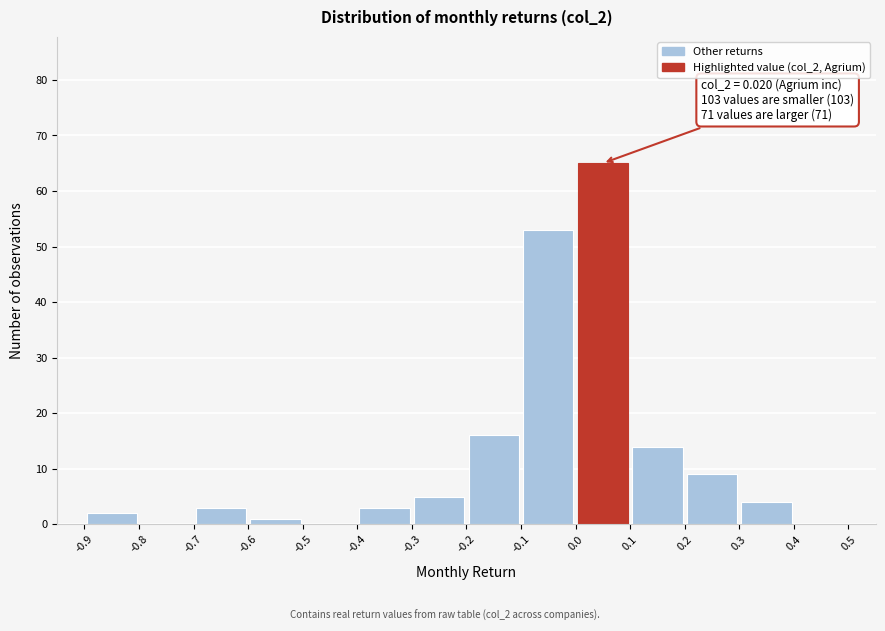

Which range on the x-axis has the tallest bar?

0.0 to 0.1